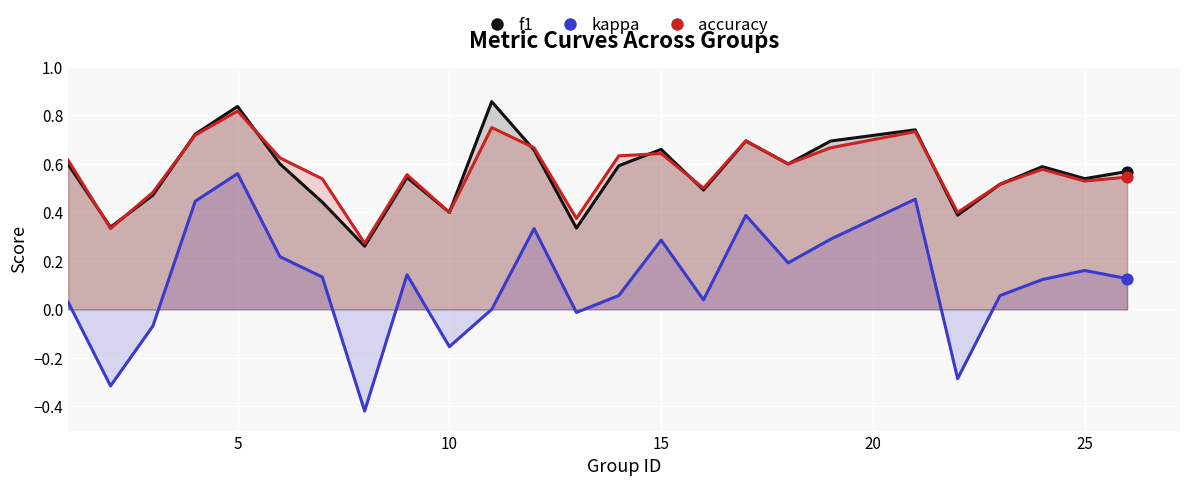

Which series contains the highest Y value?

f1